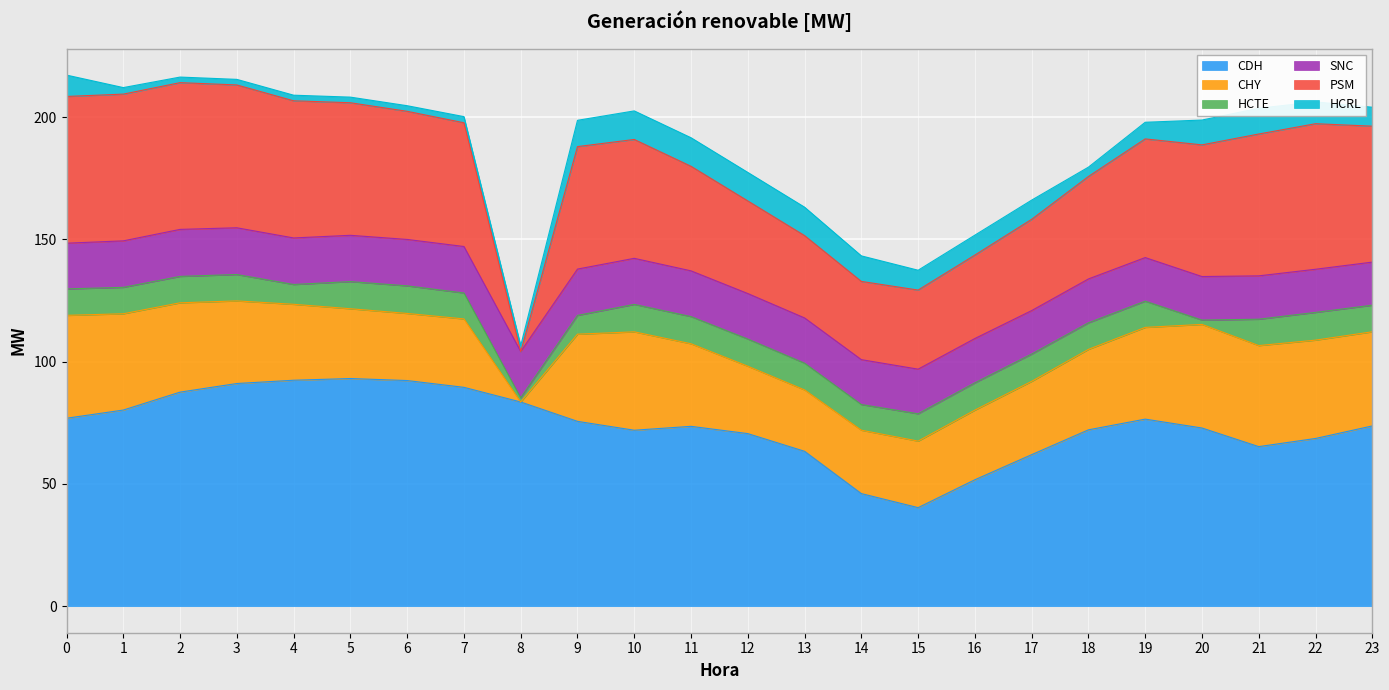

Between 4 and 7, which series saw the biggest shift?

PSM